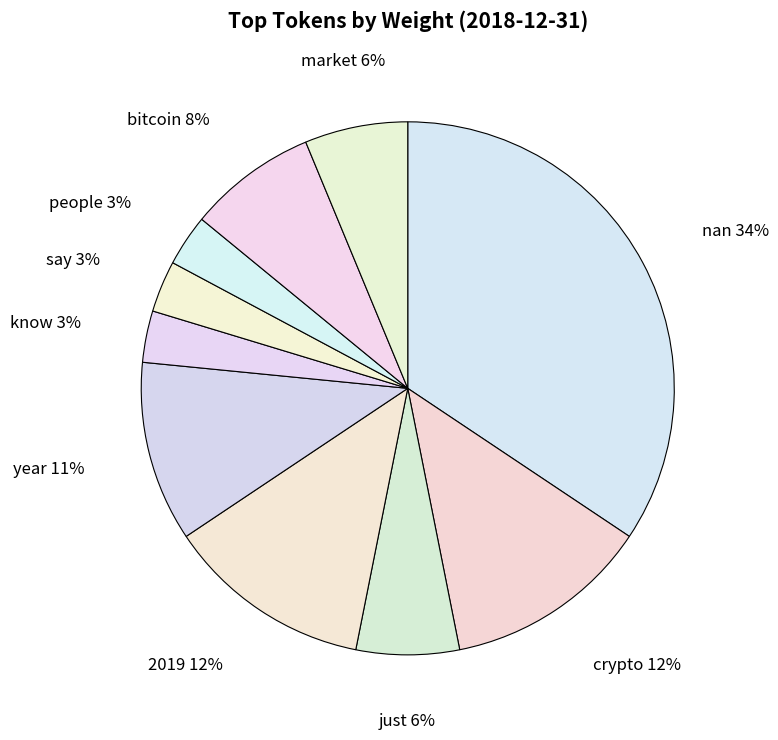

Is it true that year is 11% of the pie?

True